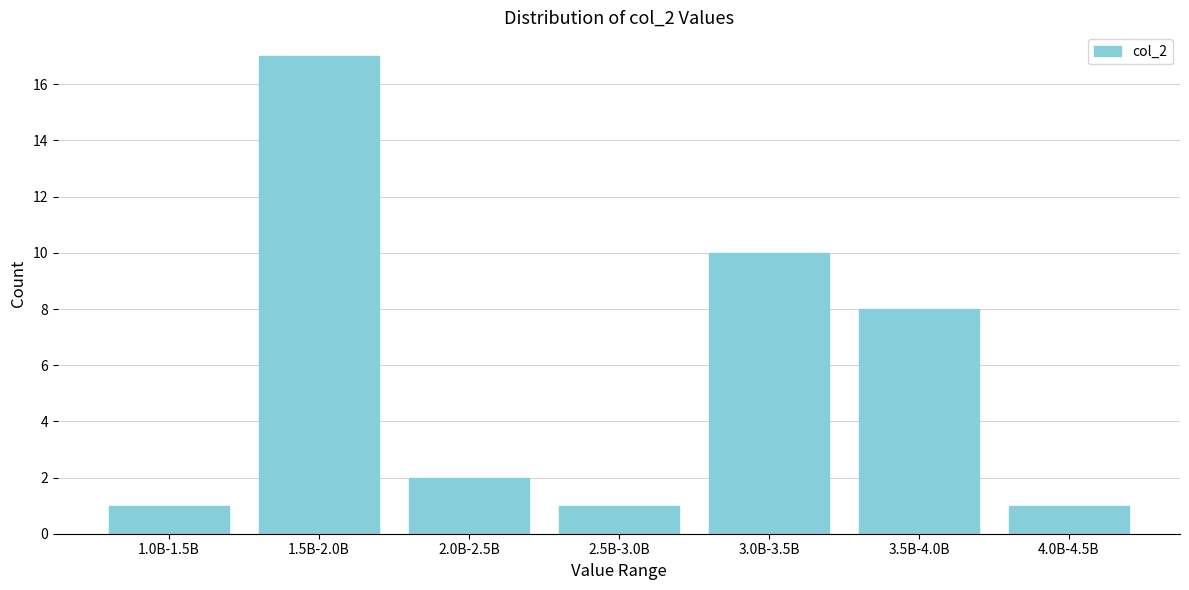

Reading left to right, what are all the values shown in this chart?

1	17	2	1	10	8	1